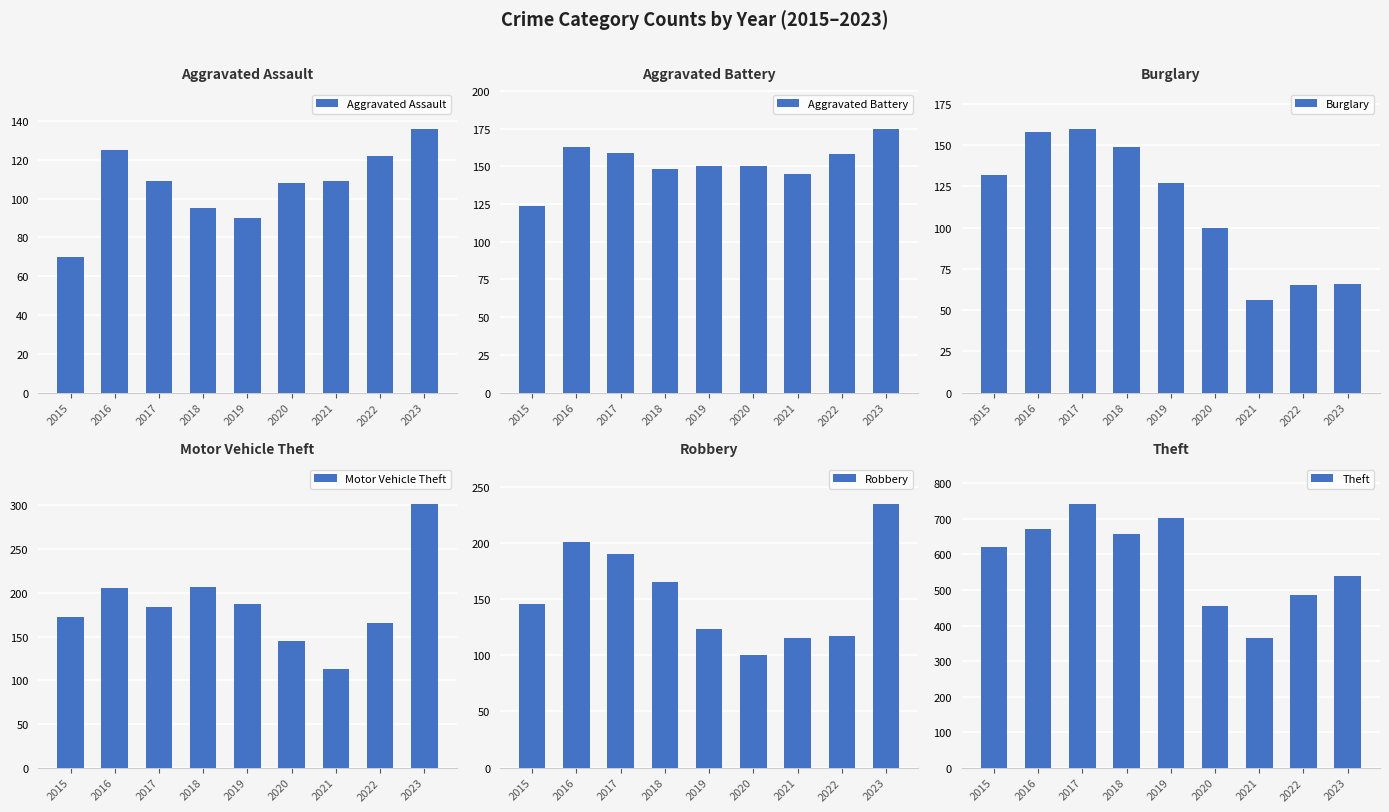

What is the value of the Burglary bar at the 9th from the left?

66